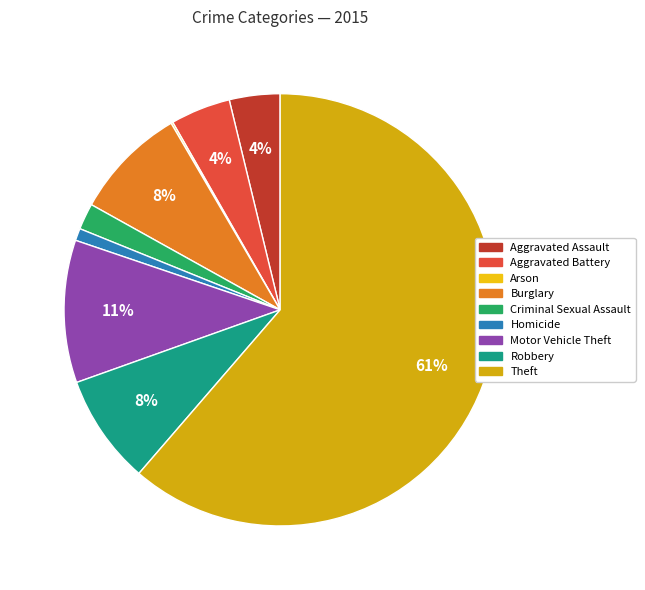

Combined, what portion of the pie is Aggravated Assault and Homicide?

4.7%